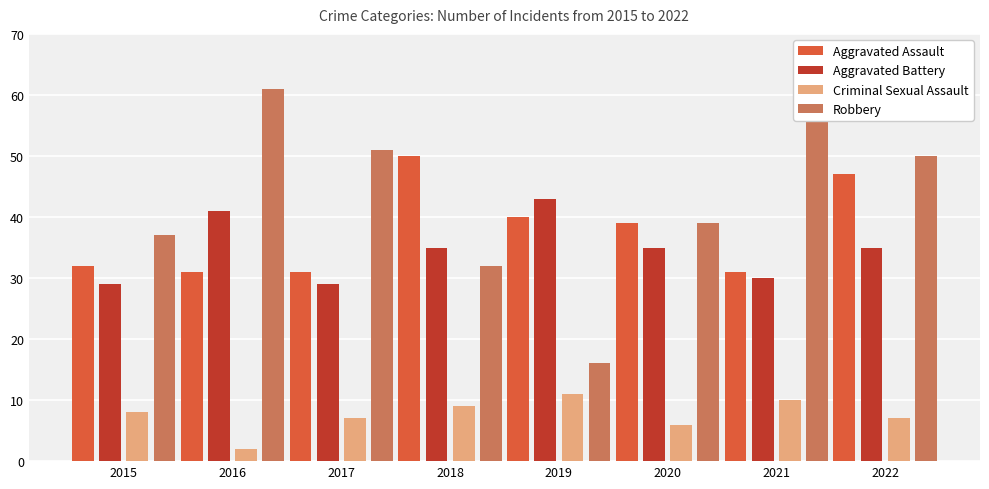

What are all the series names shown in the legend?

Aggravated Assault, Aggravated Battery, Criminal Sexual Assault, Robbery